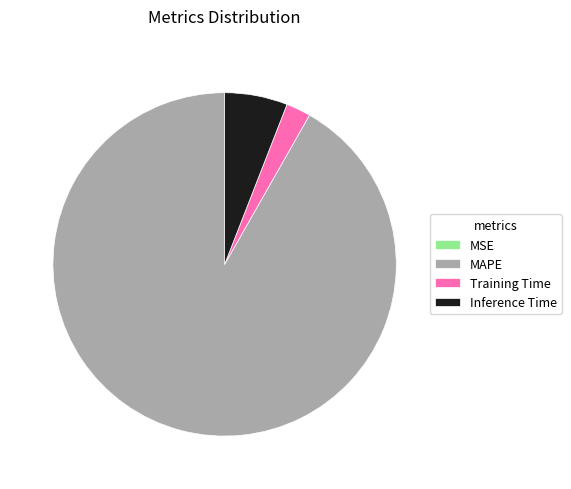

Which category accounts for the majority?

MAPE